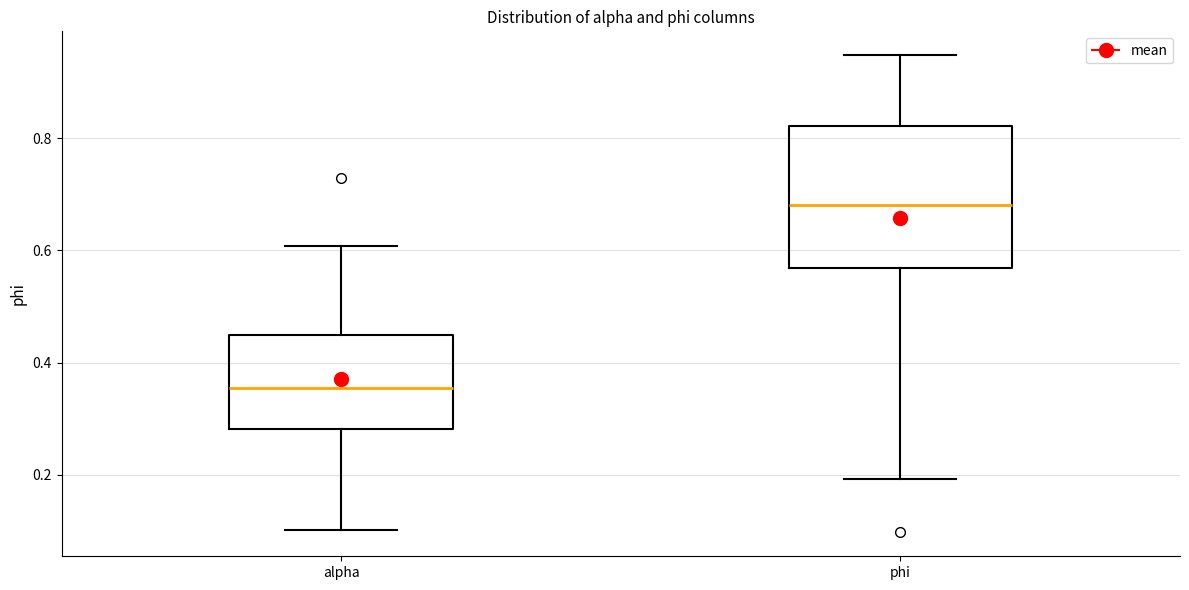

Reading left to right, read every box against the y-axis: the position of its median line, the range the box covers, and the ends of its whiskers. The values are not printed on the chart, so give them approximately, as read against the axis.

alpha: median 0.36, box 0.28 to 0.44, whiskers 0.10 to 0.60
phi: median 0.68, box 0.56 to 0.82, whiskers 0.20 to 0.94